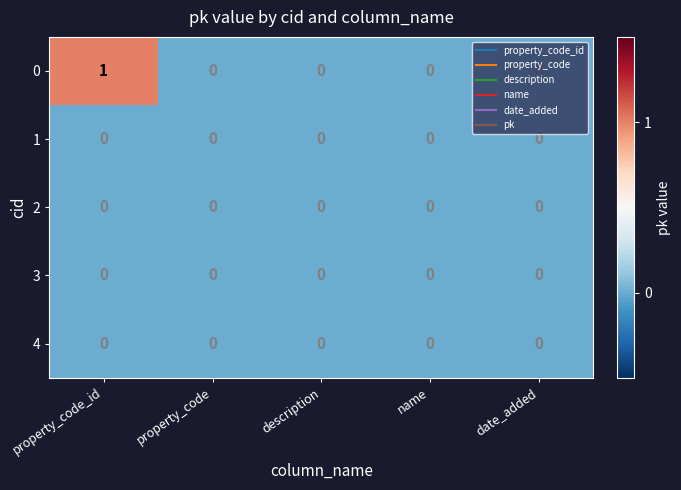

What is the greatest value displayed?

1